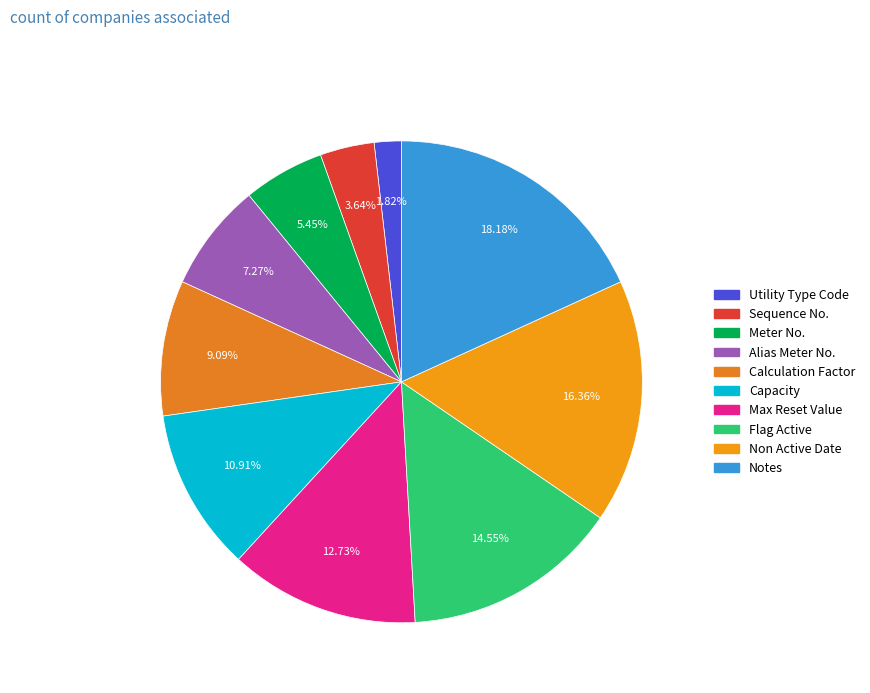

To the nearest percent, what portion does Alias Meter No. represent?

7%